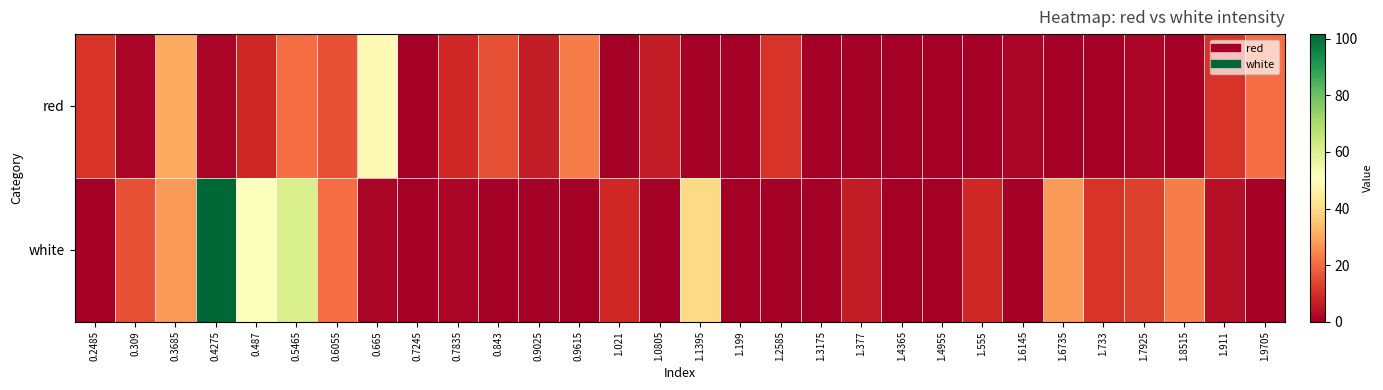

At which category is the sum across all series the highest?

0.4275